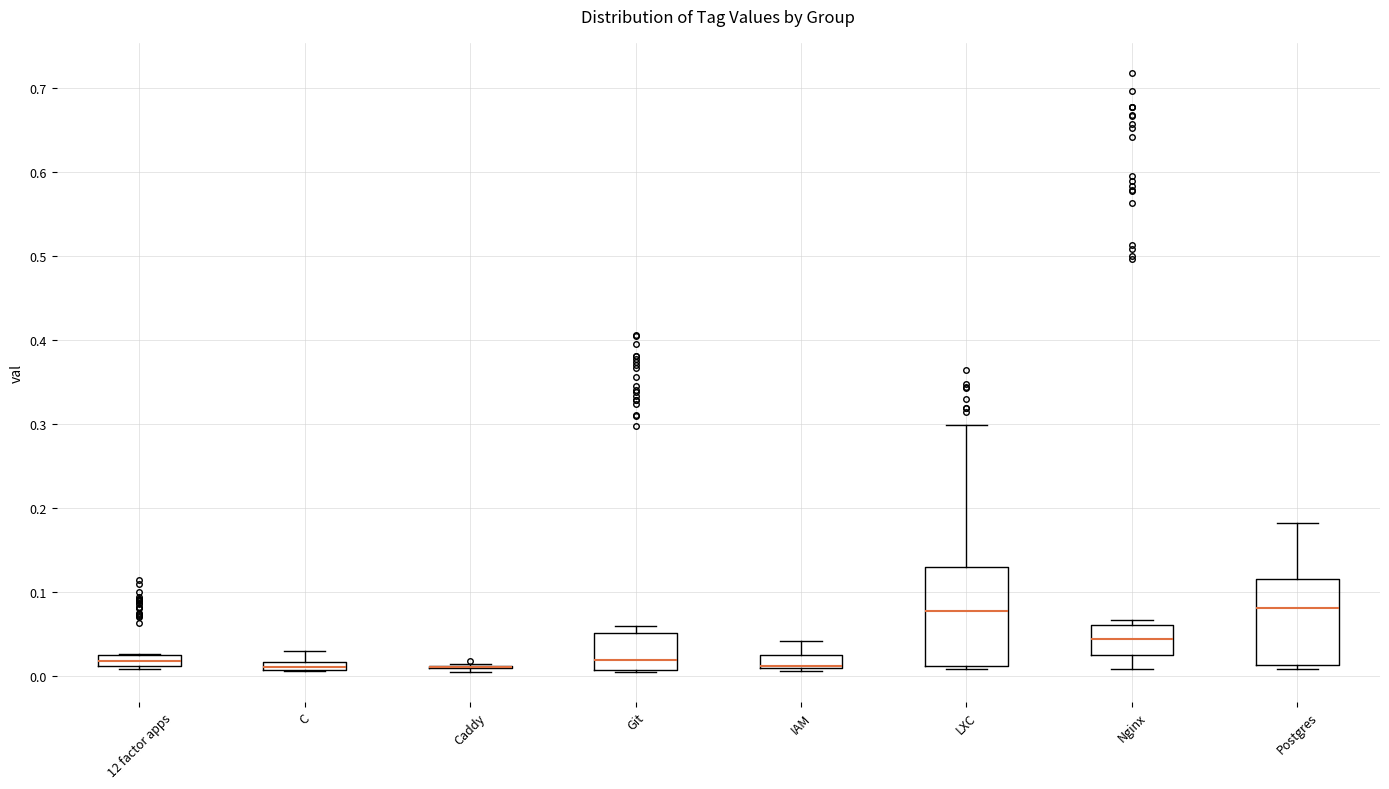

Comparing the boxes themselves (not the whiskers), which one is the tallest?

LXC